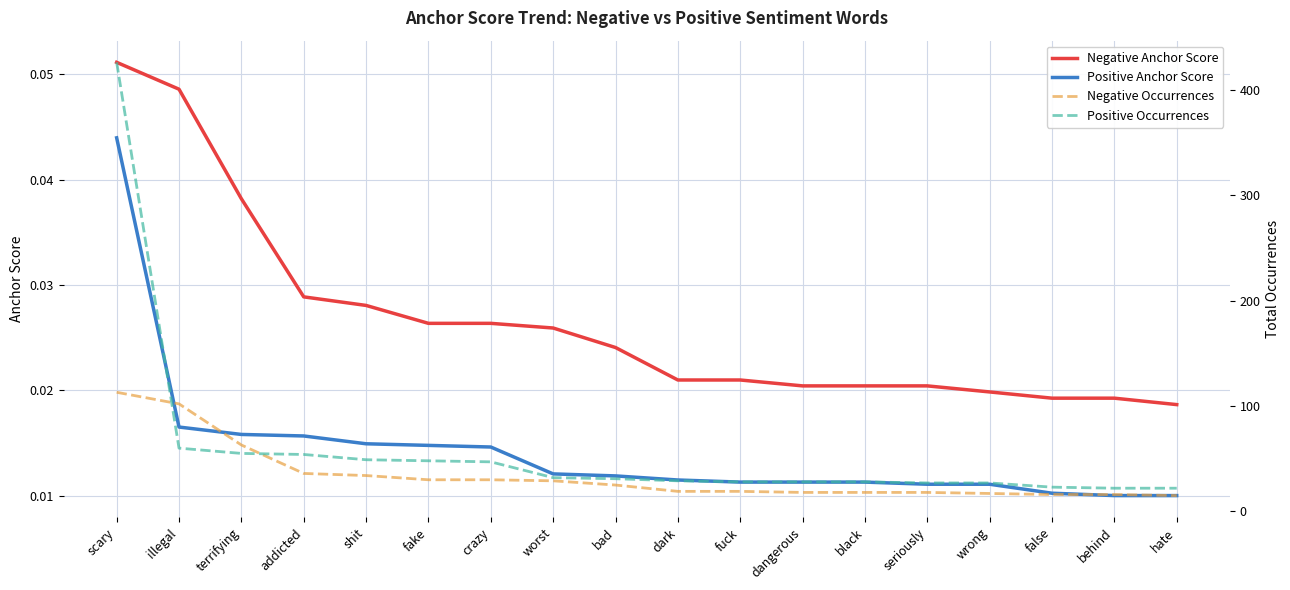

Reading left to right, transcribe all the data shown in this chart.

Negative Anchor Score: 0.1	0.0	0.0	0.0	0.0	0.0	0.0	0.0	0.0	0.0	0.0	0.0	0.0	0.0	0.0	0.0	0.0	0.0
Positive Anchor Score: 0.0	0.0	0.0	0.0	0.0	0.0	0.0	0.0	0.0	0.0	0.0	0.0	0.0	0.0	0.0	0.0	0.0	0.0
Negative Occurrences: 113.0	102.0	63.0	36.0	34.0	30.0	30.0	29.0	25.0	19.0	19.0	18.0	18.0	18.0	17.0	16.0	16.0	15.0
Positive Occurrences: 426.0	60.0	55.0	54.0	49.0	48.0	47.0	32.0	31.0	29.0	28.0	28.0	28.0	27.0	27.0	23.0	22.0	22.0